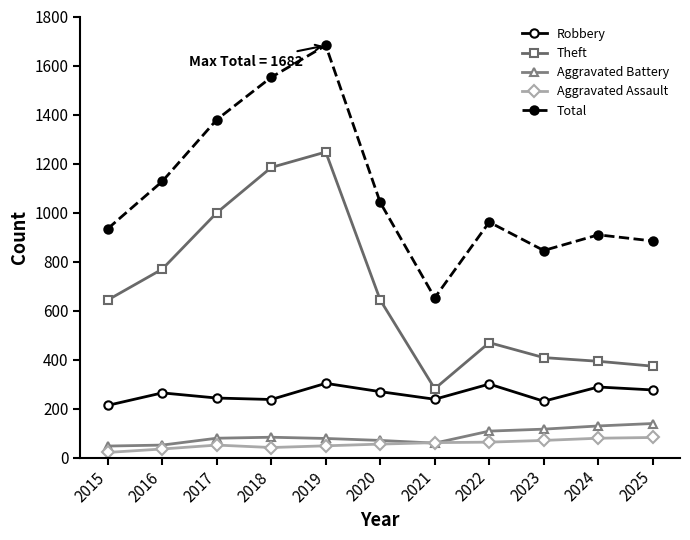

In Aggravated Battery, how many points are lower than both neighbors (excluding endpoints)?

1